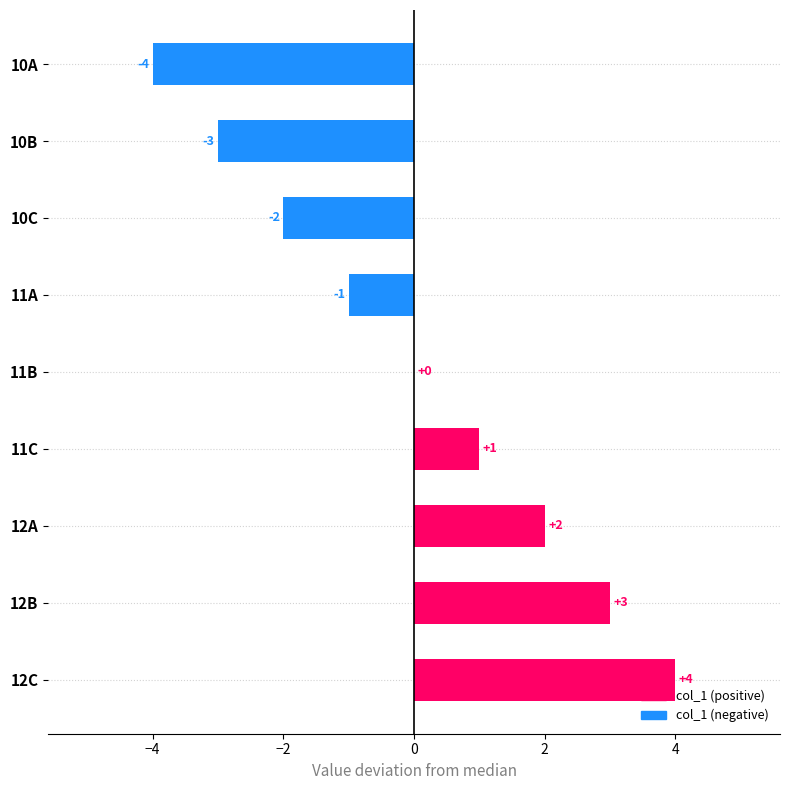

What is the change in value from 10A to 12A?

+6